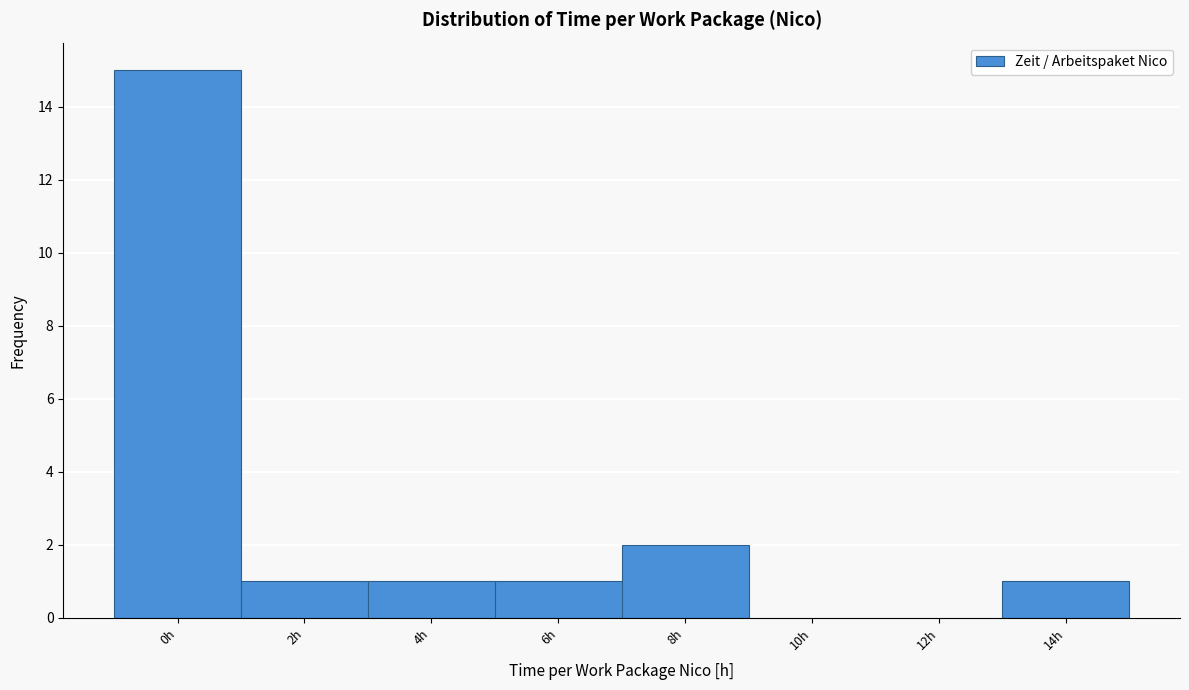

Reading left to right, list all the values displayed in this chart.

0h=15	2h=1	4h=1	6h=1	8h=2	10h=0	12h=0	14h=1